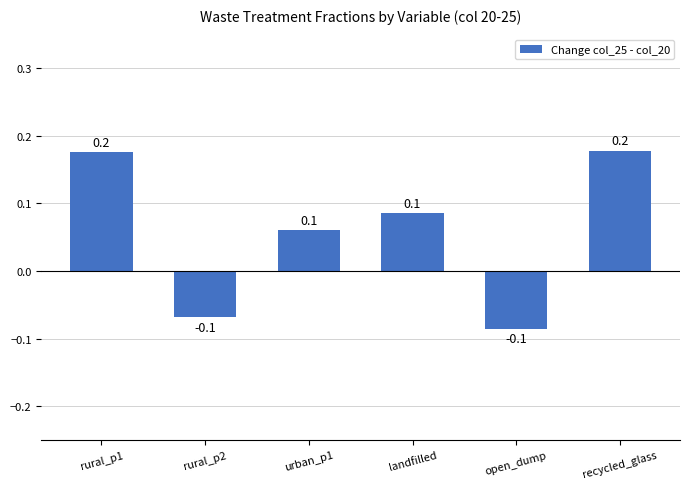

What is the smallest value displayed?

-0.1